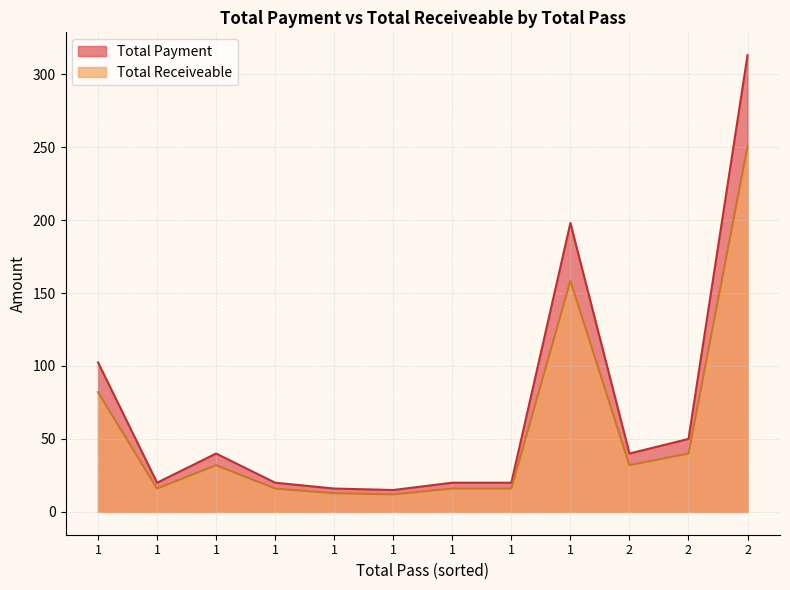

True or false: Total Payment and Total Receiveable cross at least once.

False